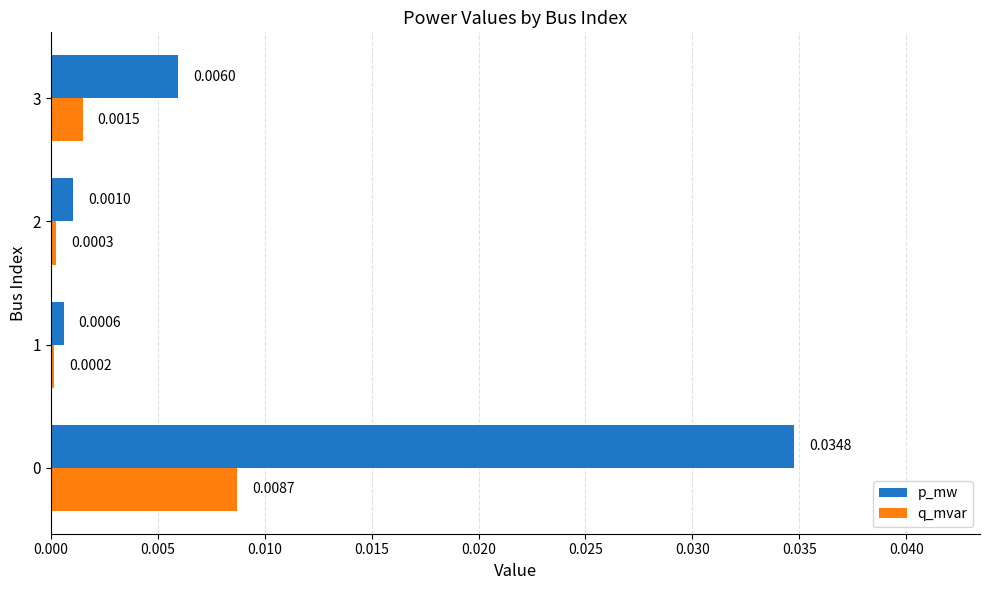

Rank the series by their maximum value, from highest to lowest.

p_mw, q_mvar